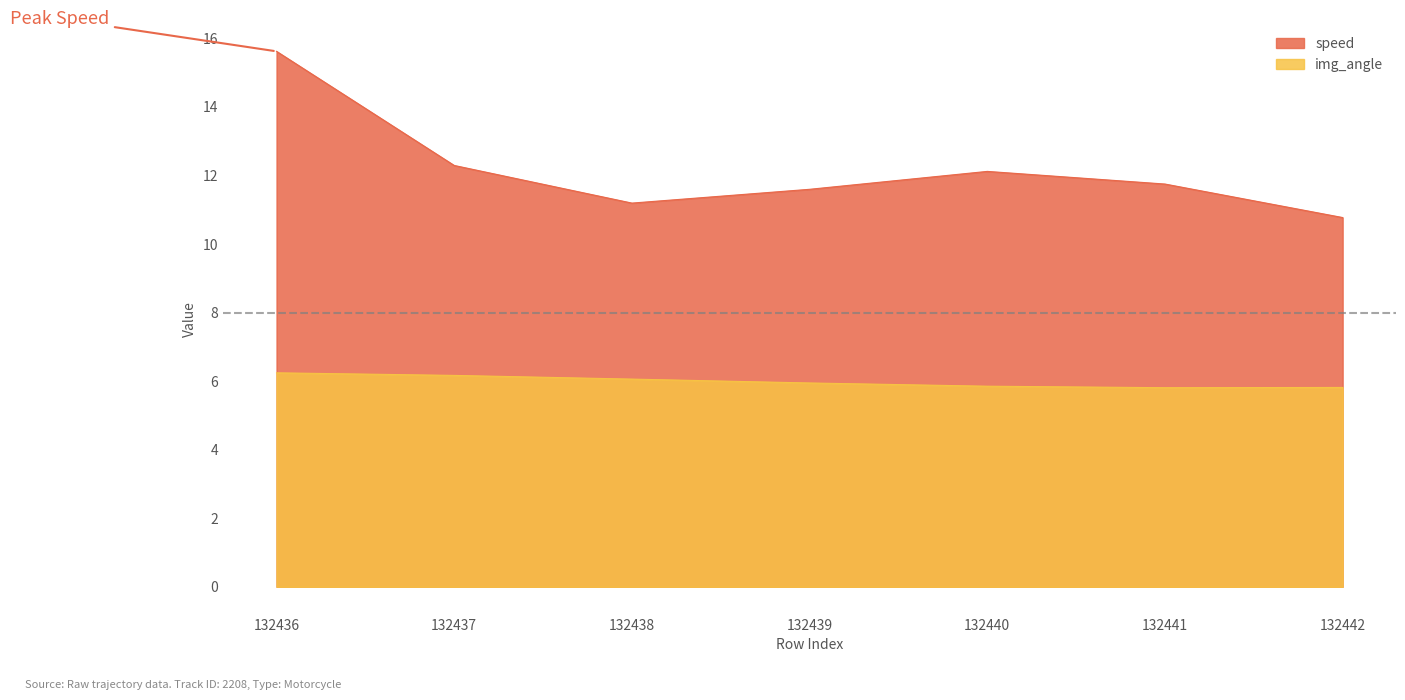

What are all the series names shown in the legend?

speed, img_angle